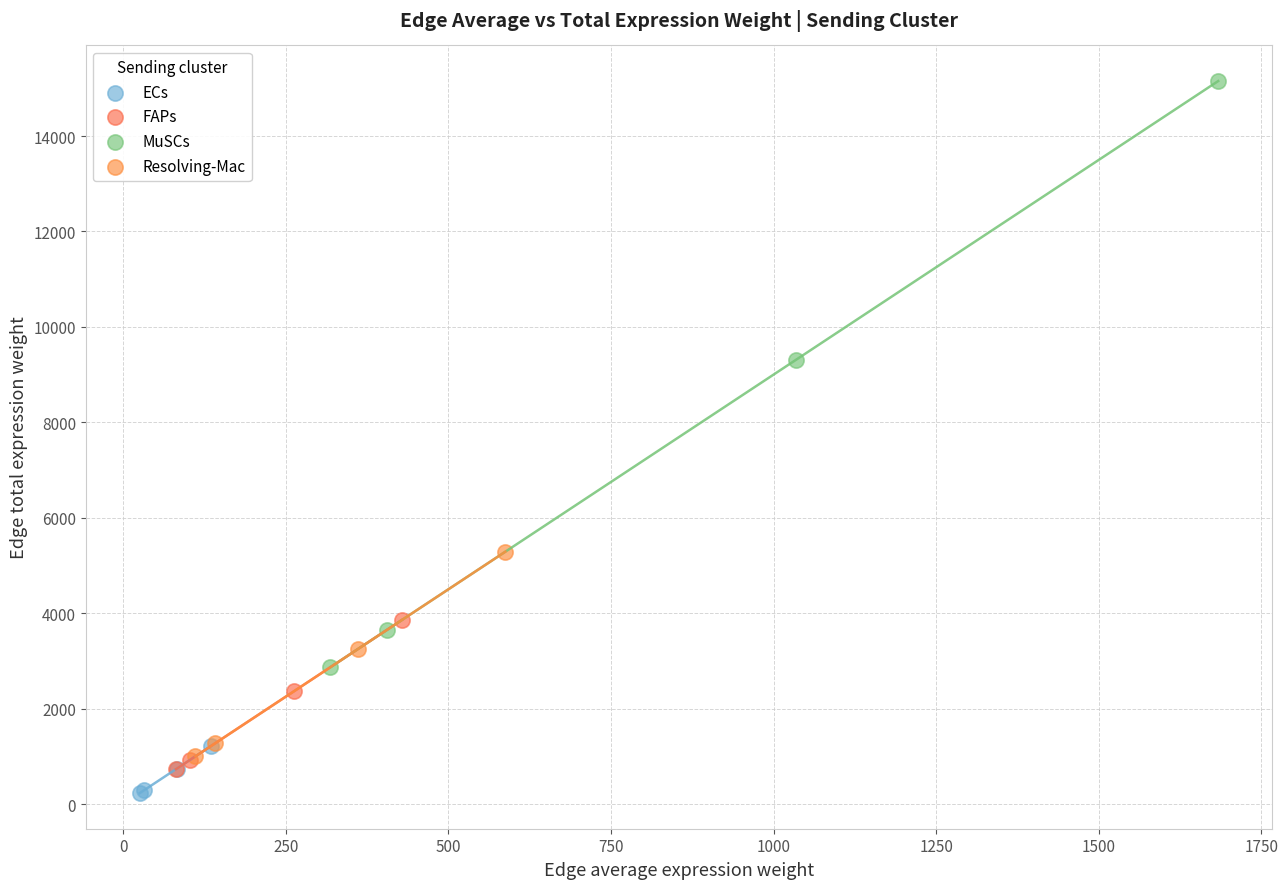

Which series has the widest spread of Y values?

MuSCs